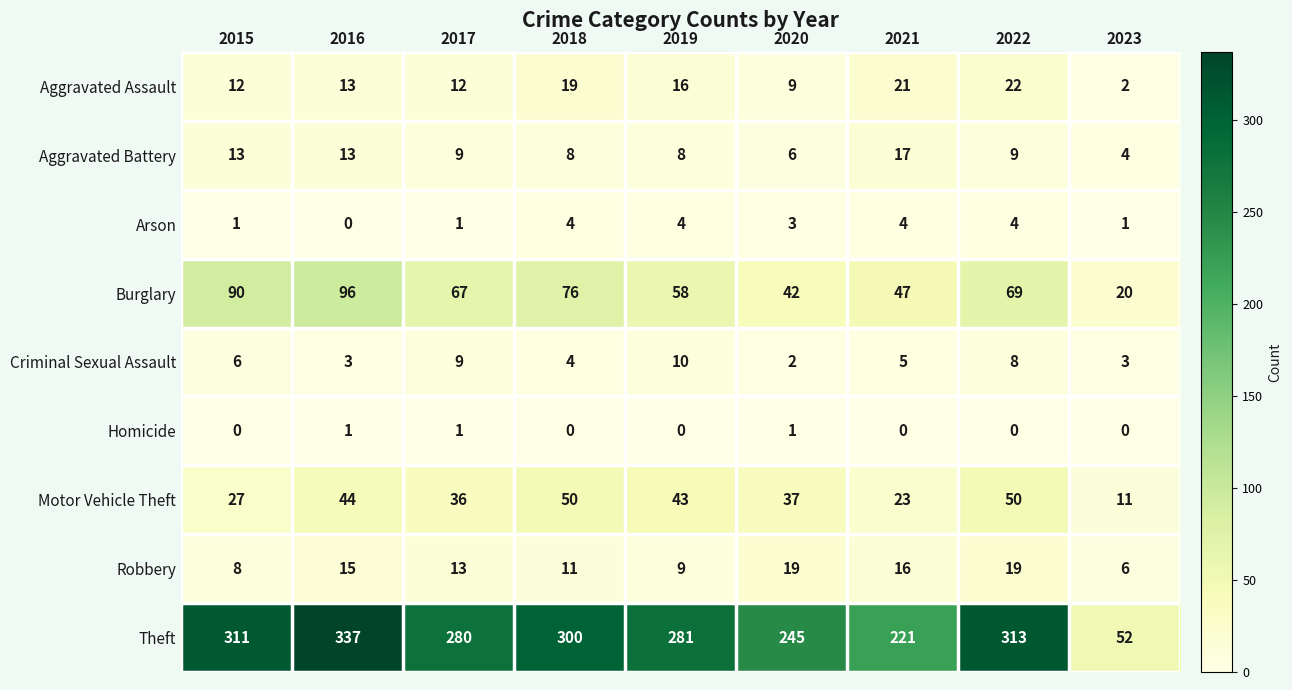

Is it true that Theft equals 107 at 2017?

False